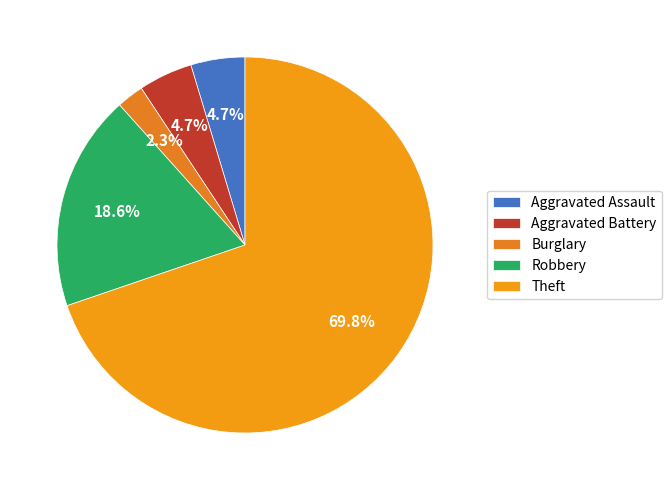

Does any single category account for the majority?

Yes